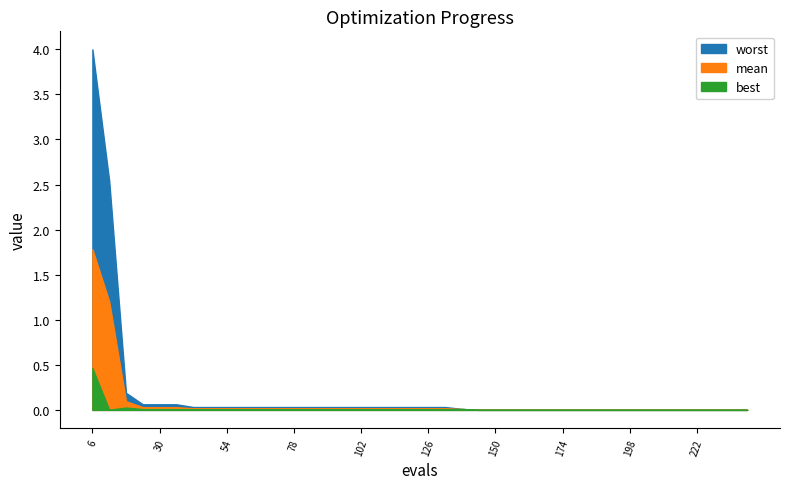

True or false: best has a value of 0.0 at 42.

True